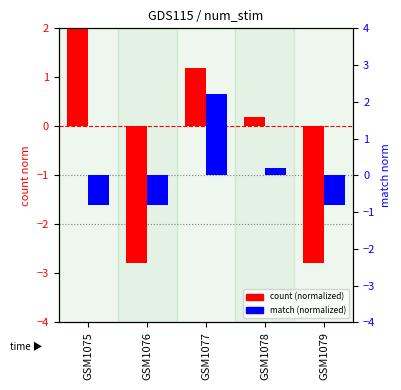

How many data points in match (normalized) are less than 0?

3